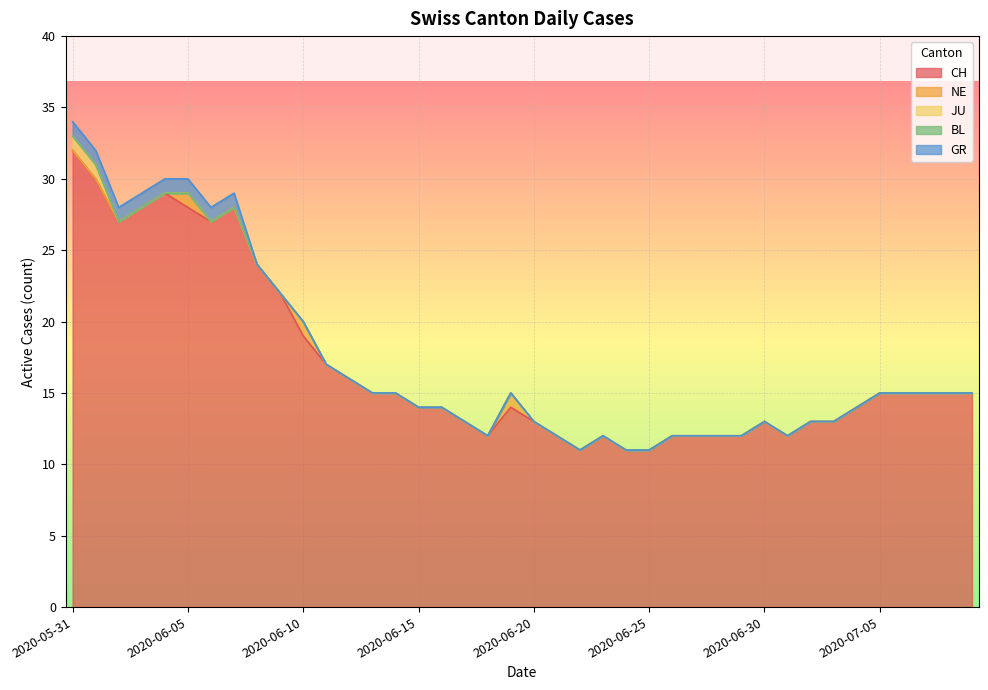

Which series has the largest total across all categories?

CH